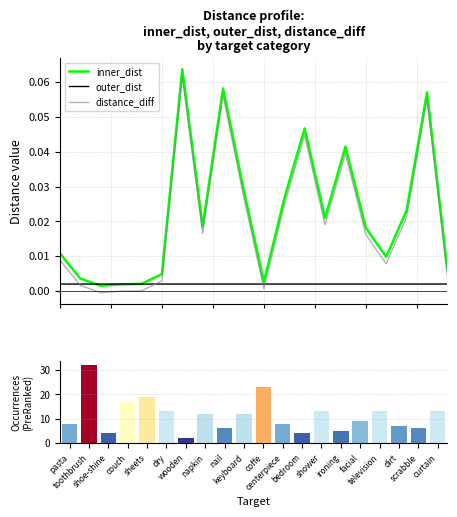

What is the label of the 7th bar from the right?

shower